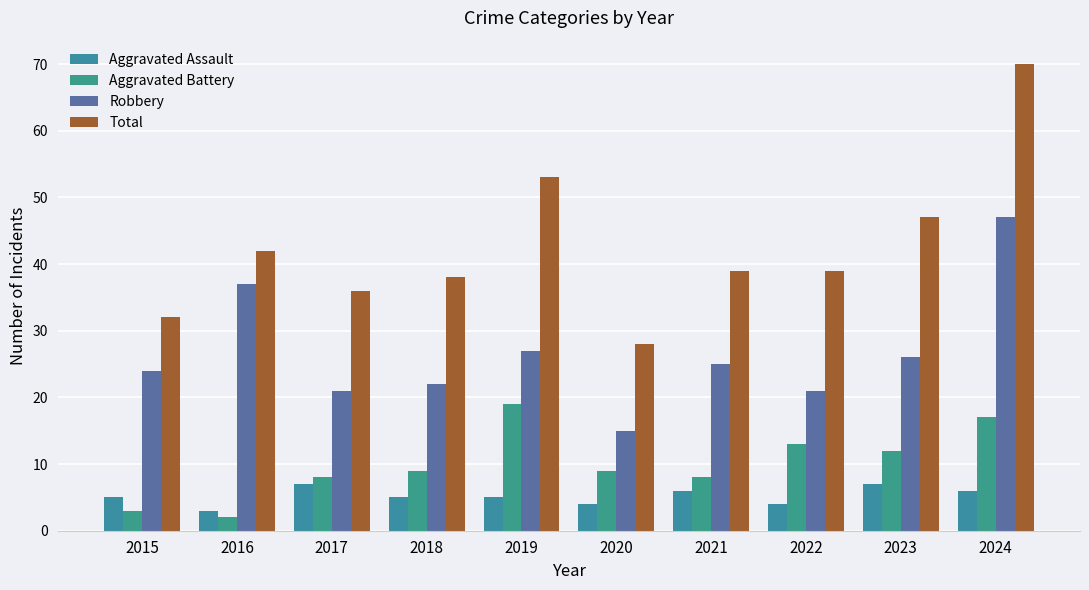

The Aggravated Assault series shows 5 at 2019. True or false?

True